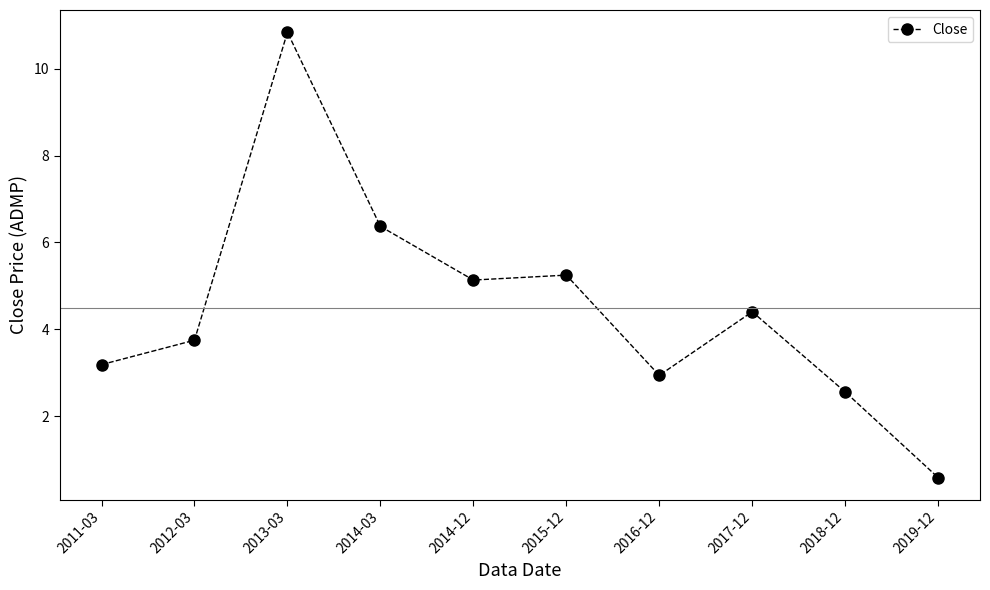

True or false: the data has more than 0 interior local peaks.

True